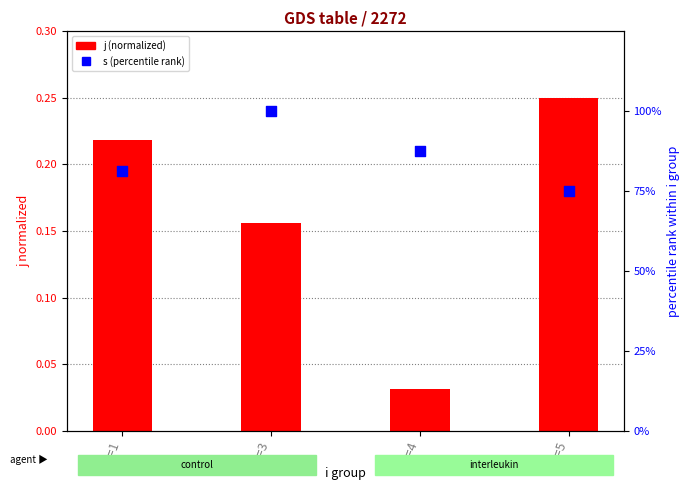

Is the value of s (percentile) at i=1 greater than the value of j (normalized) at i=5?

Yes